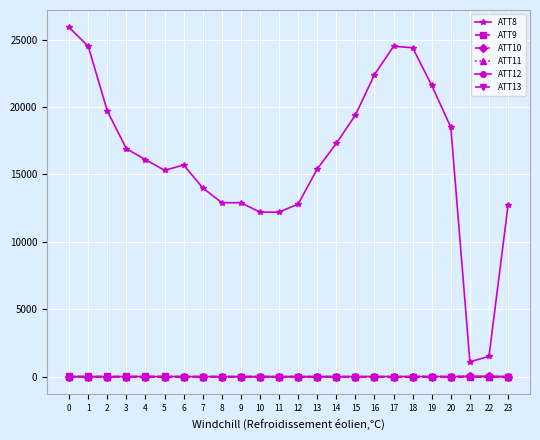

The value of ATT8 at 3 is 24693.6. True or false?

False